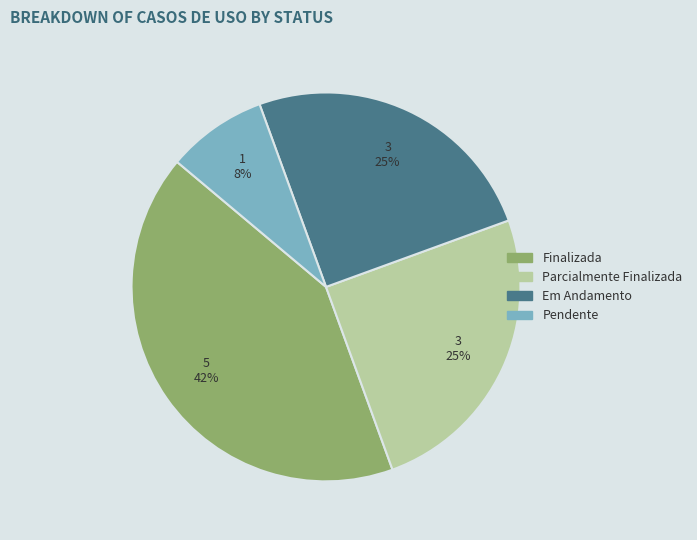

Is there any slice that represents more than half of the pie?

No